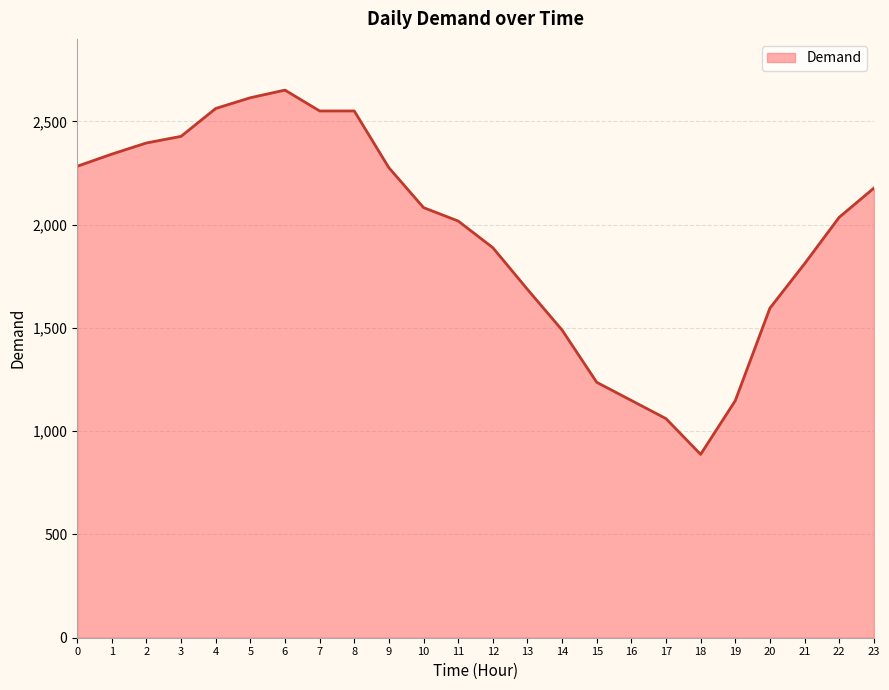

How many categories are shown in the chart?

24